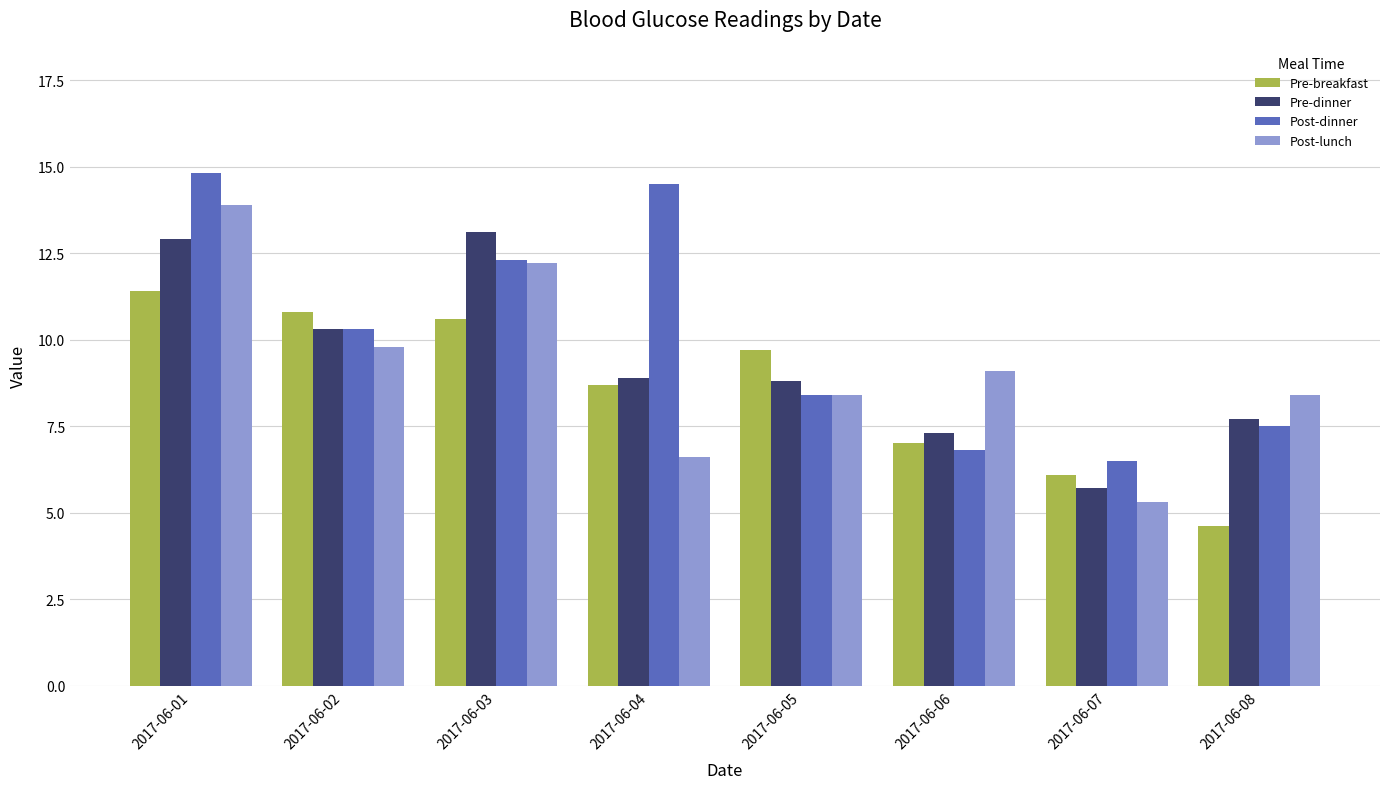

What is the total value across all series at 2017-06-08?

28.2